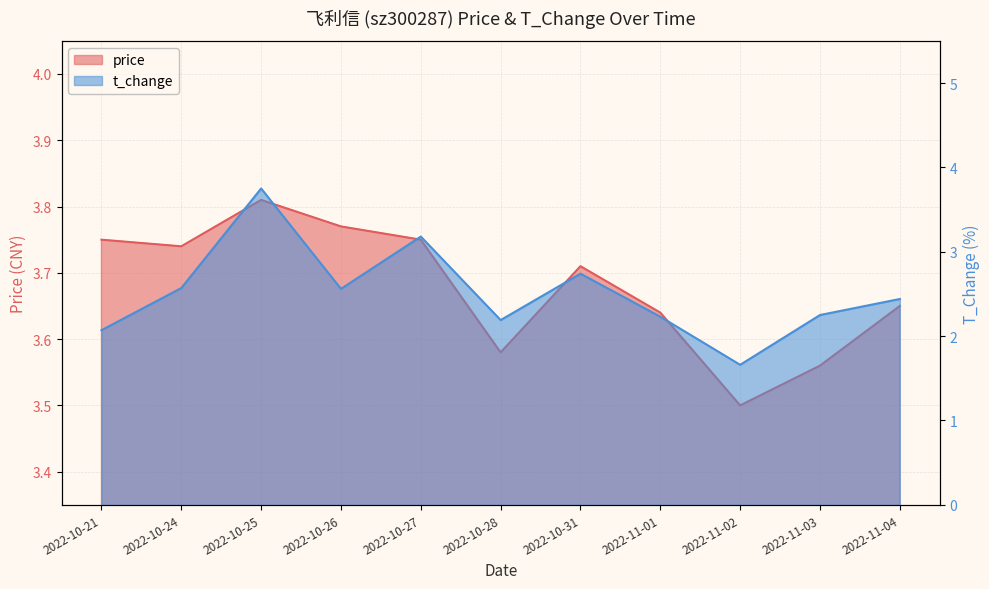

Reading left to right, what are all the values shown in this chart?

price: 2022-10-21=3.8	2022-10-24=3.7	2022-10-25=3.8	2022-10-26=3.8	2022-10-27=3.8	2022-10-28=3.6	2022-10-31=3.7	2022-11-01=3.6	2022-11-02=3.5	2022-11-03=3.6	2022-11-04=3.6
t_change: 2022-10-21=2.1	2022-10-24=2.6	2022-10-25=3.8	2022-10-26=2.6	2022-10-27=3.2	2022-10-28=2.2	2022-10-31=2.7	2022-11-01=2.2	2022-11-02=1.7	2022-11-03=2.2	2022-11-04=2.4